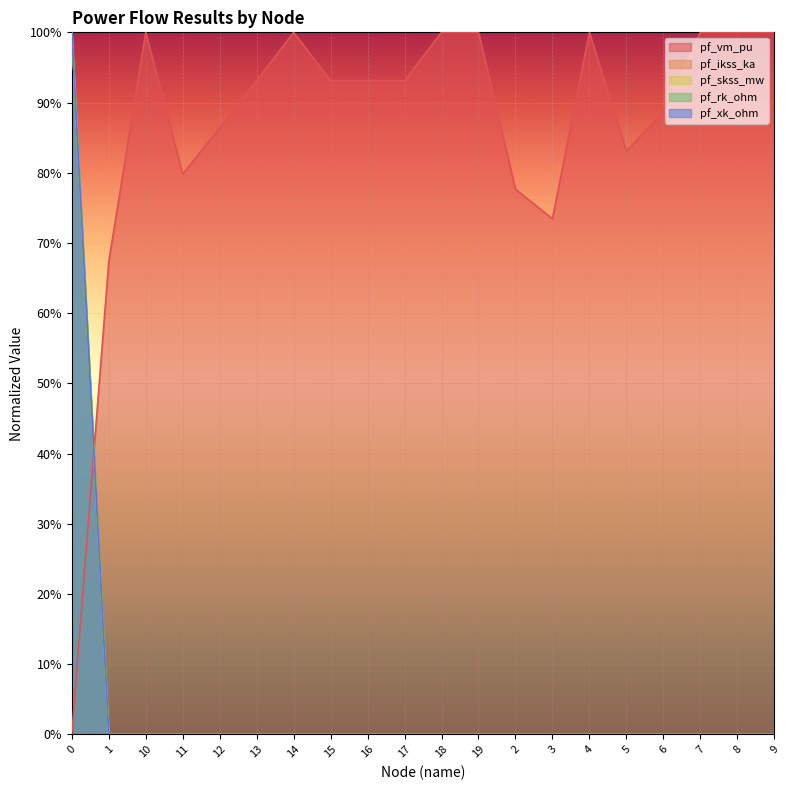

What is the total value across all series at 12?

0.9